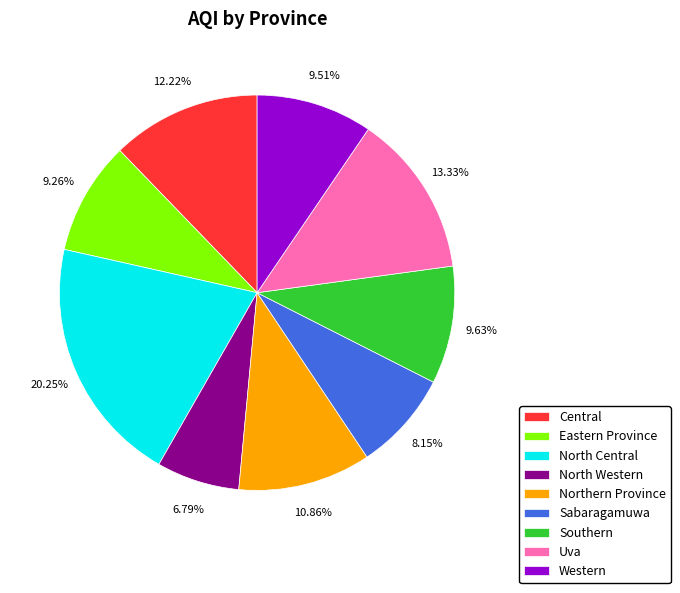

Count the number of slices in the pie.

9